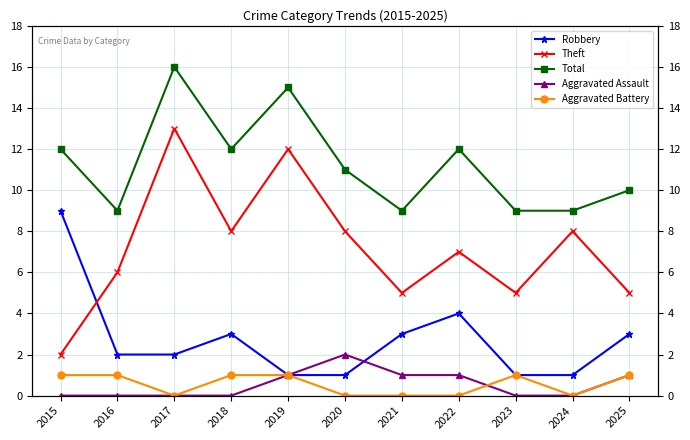

Which series has the largest total across all categories?

Total